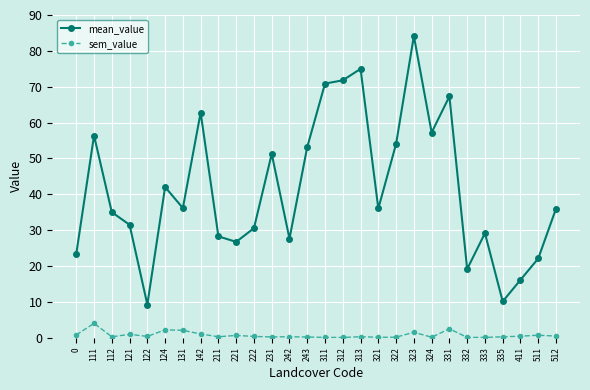

The sem_value series shows 0.4 at 222. True or false?

True